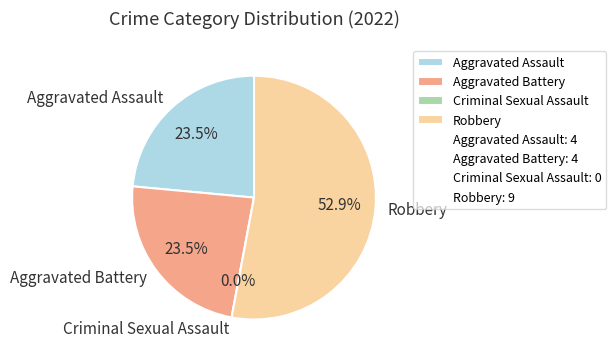

Is it true that Aggravated Battery is 24% of the pie?

True